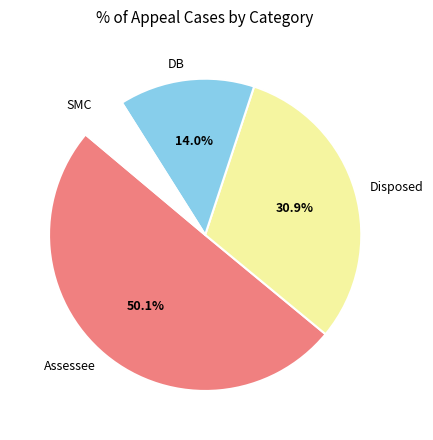

To the nearest percent, what is the average slice percentage?

25%